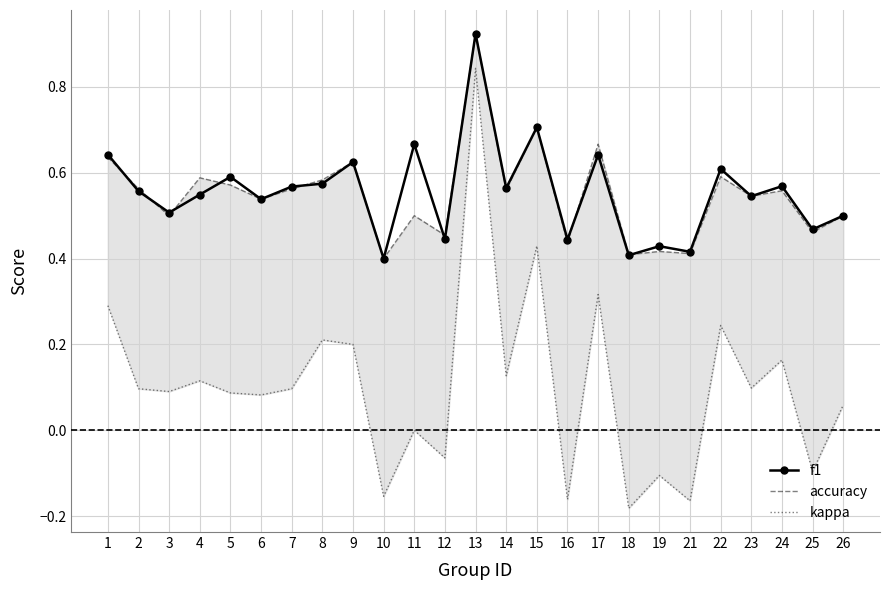

In accuracy, how many points are higher than both neighbors (excluding endpoints)?

9